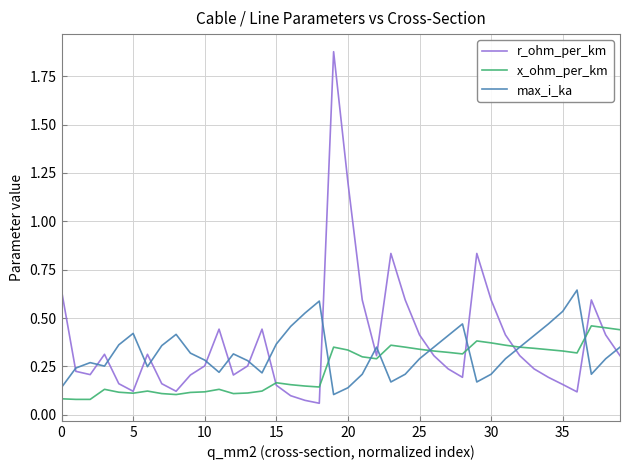

Which series has the largest total across all categories?

r_ohm_per_km